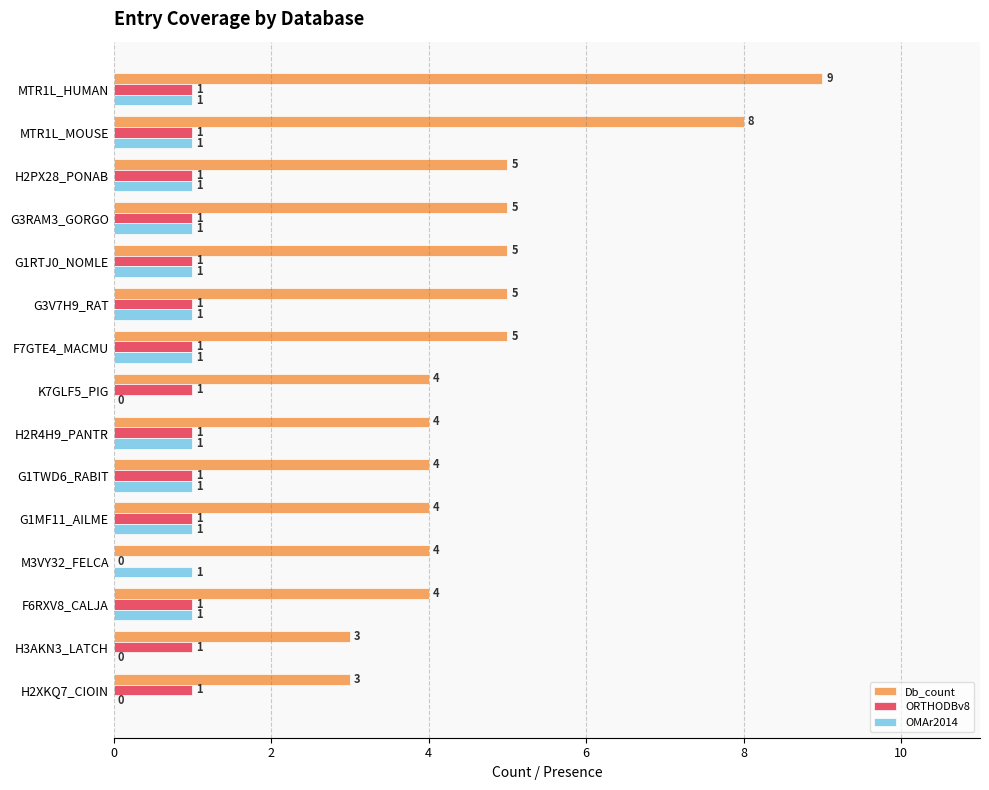

How many series are shown in this chart?

3